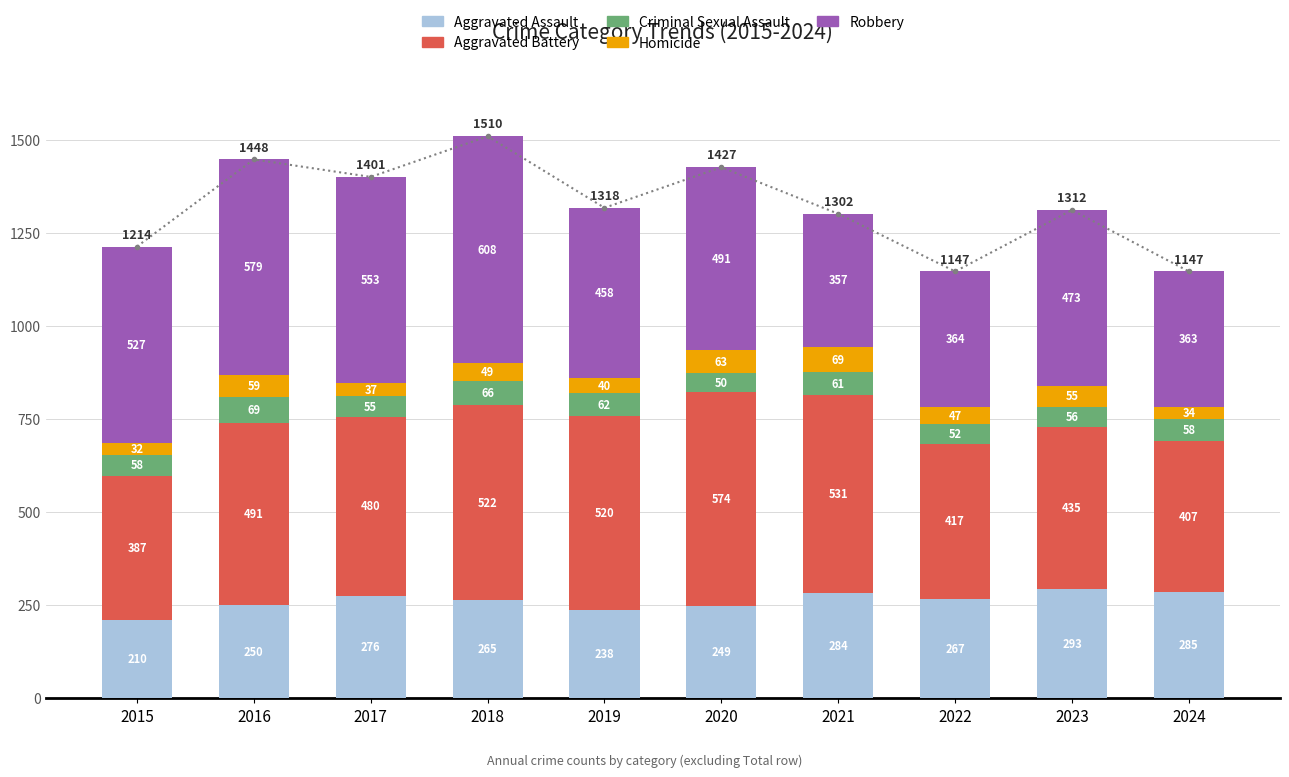

At which category is the sum across all series the highest?

2018